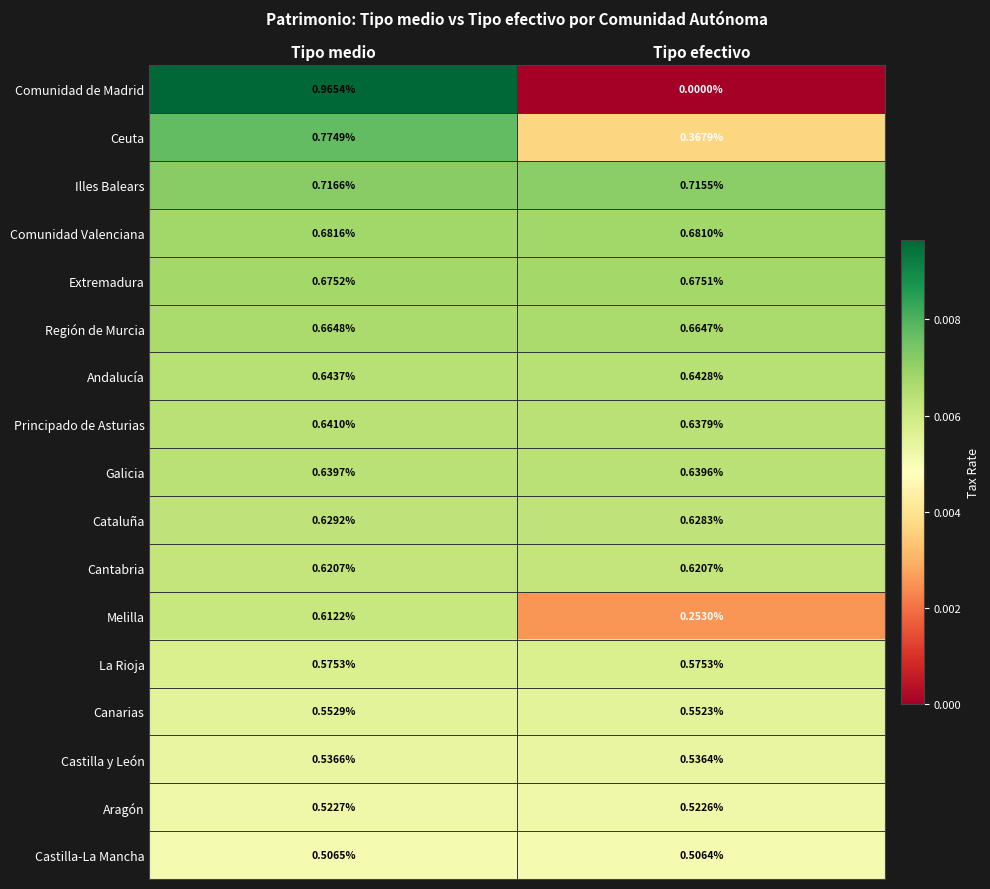

Rank the categories by Galicia value from lowest to highest.

Tipo efectivo, Tipo medio